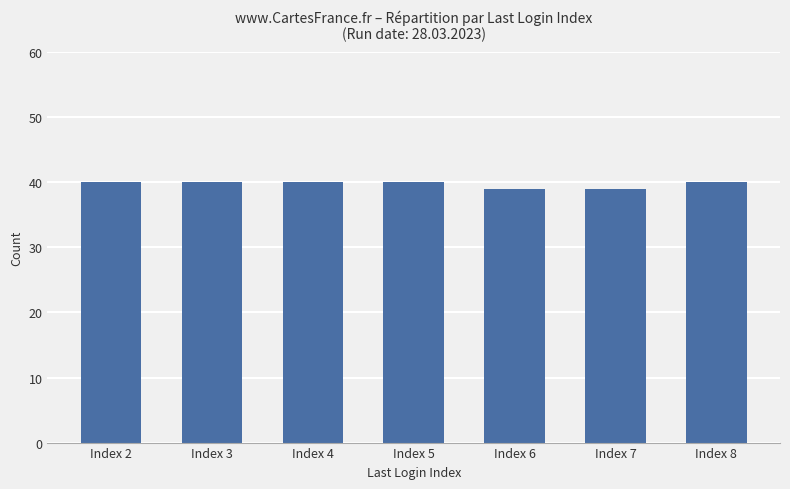

What is the value of the 6th bar from the left?

39